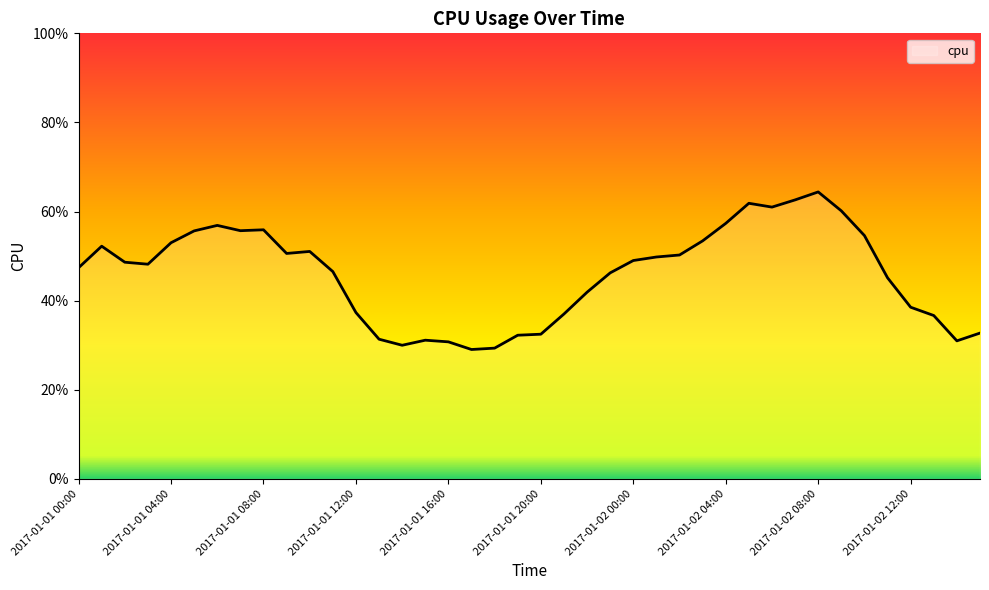

Count the values in the range 0 to 1.

40